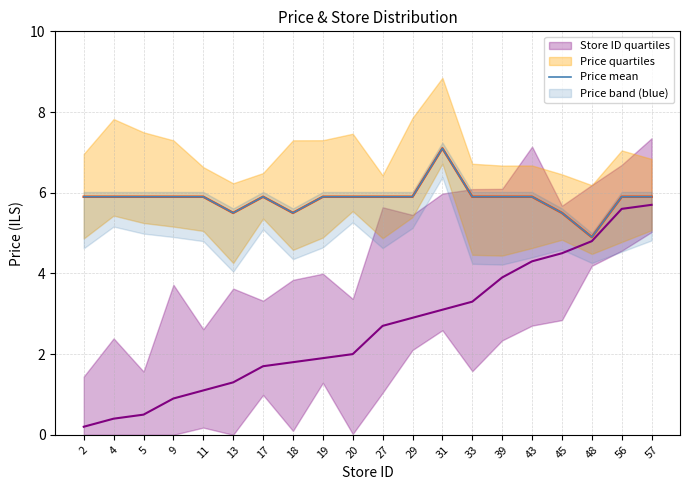

What is the difference between the maximum and minimum values?

2.2